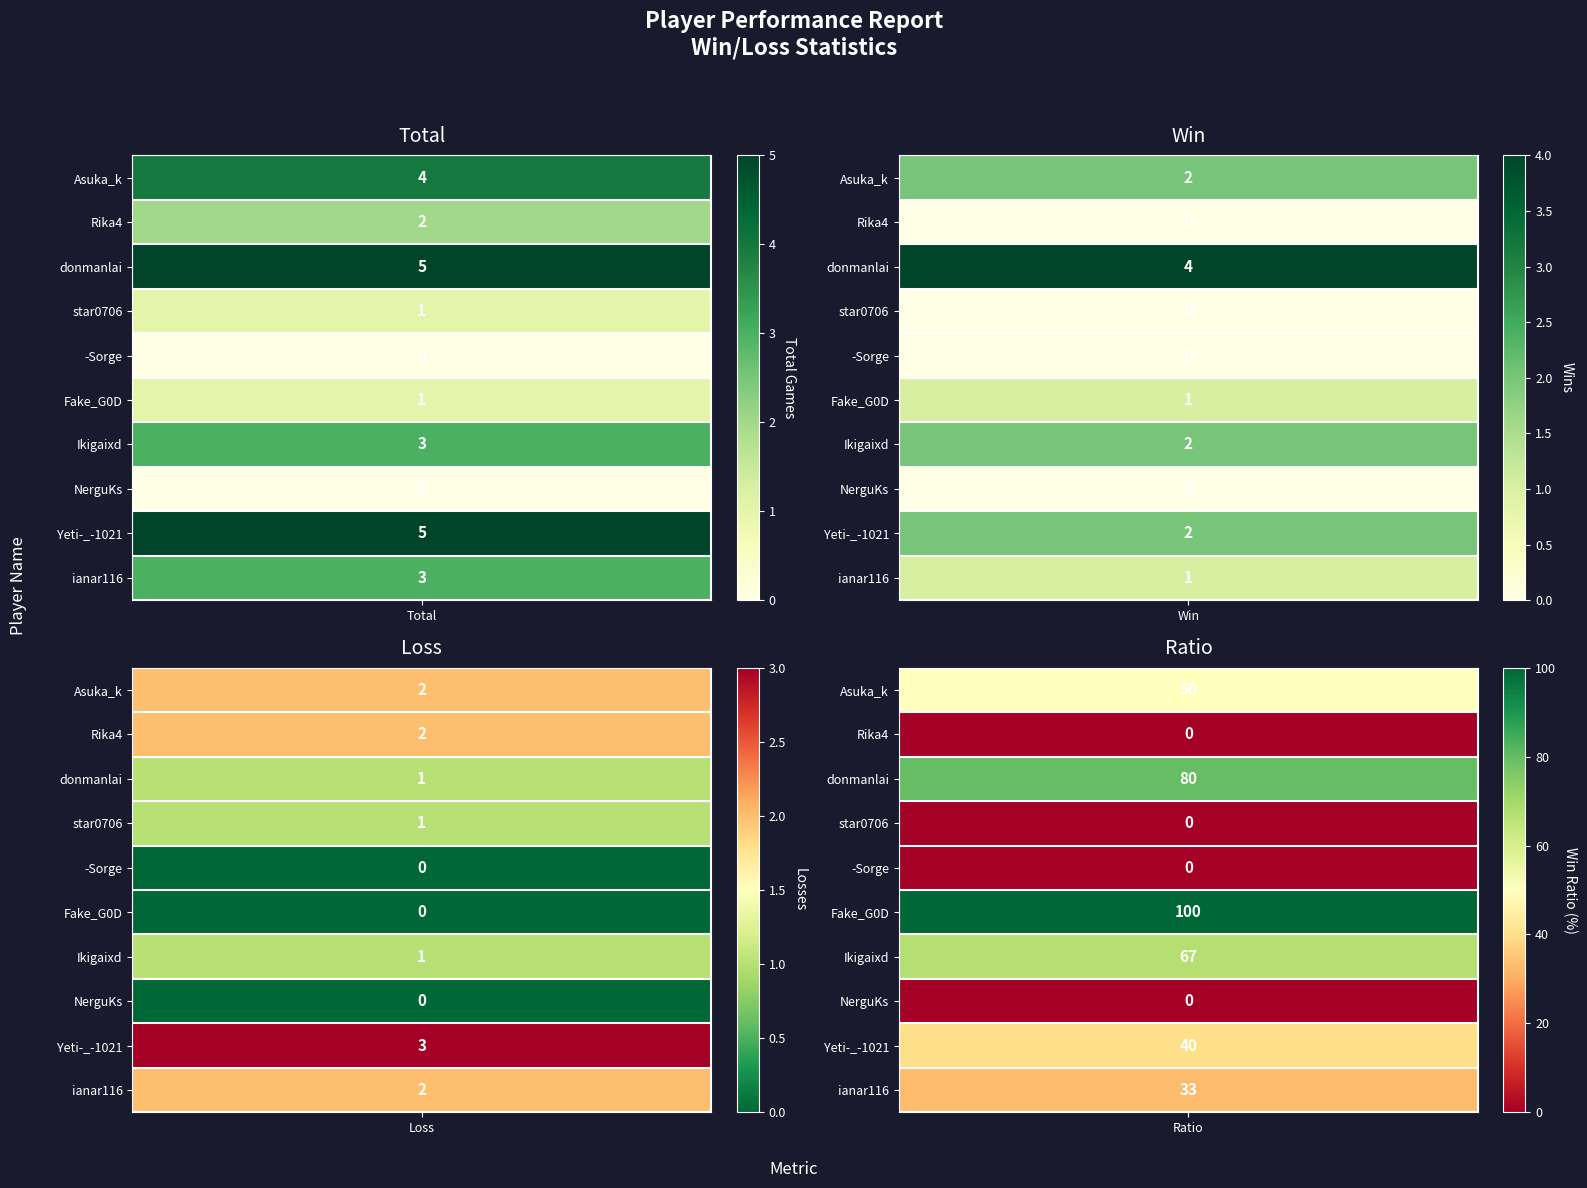

Reading left to right, what are all the values shown in this chart?

Asuka_k: 4	2	2	50
Rika4: 2	0	2	0
donmanlai: 5	4	1	80
star0706: 1	0	1	0
-Sorge: 0	0	0	0
Fake_G0D: 1	1	0	100
Ikigaixd: 3	2	1	67
NerguKs: 0	0	0	0
Yeti-_-1021: 5	2	3	40
ianar116: 3	1	2	33